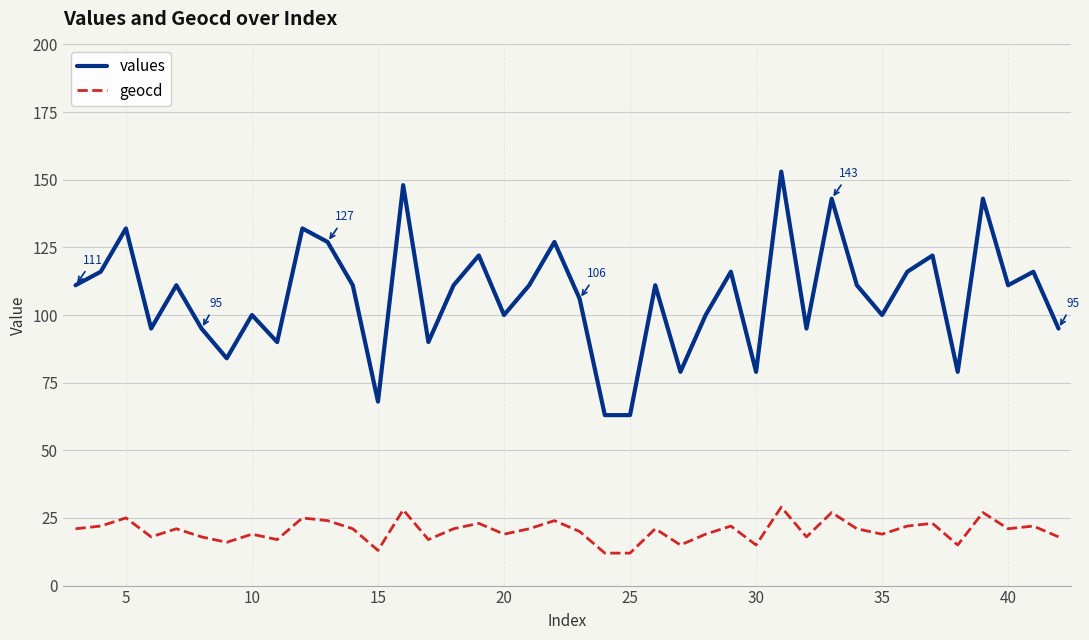

Which series has the largest range (max minus min)?

values